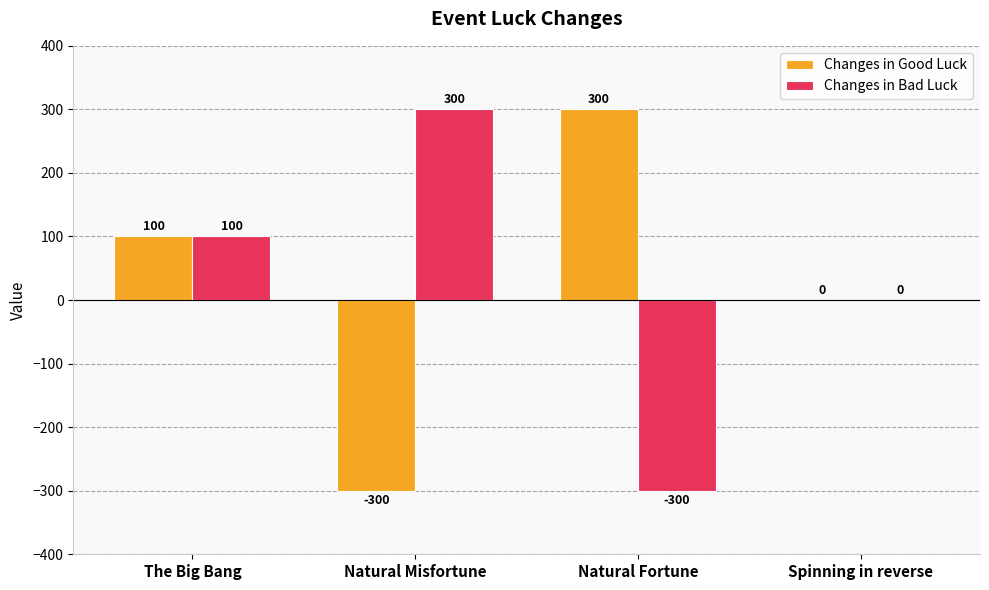

At which category is the sum across all series the highest?

The Big Bang